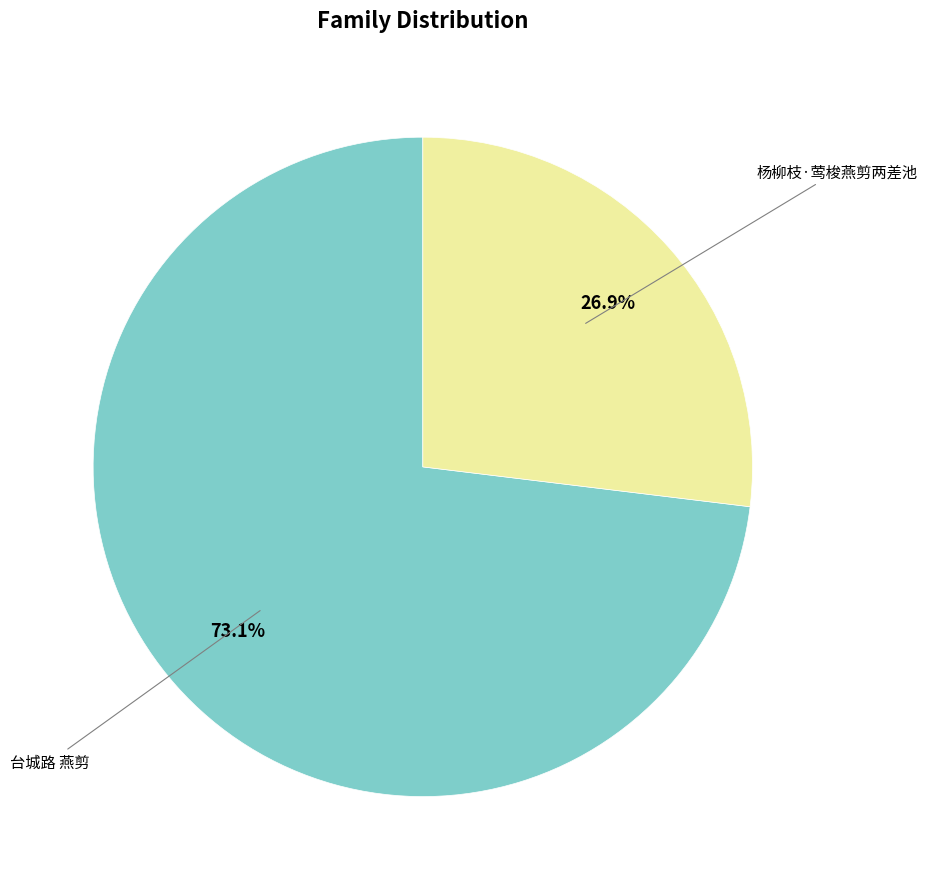

Is it true that 台城路 燕剪 is 62% of the pie?

False